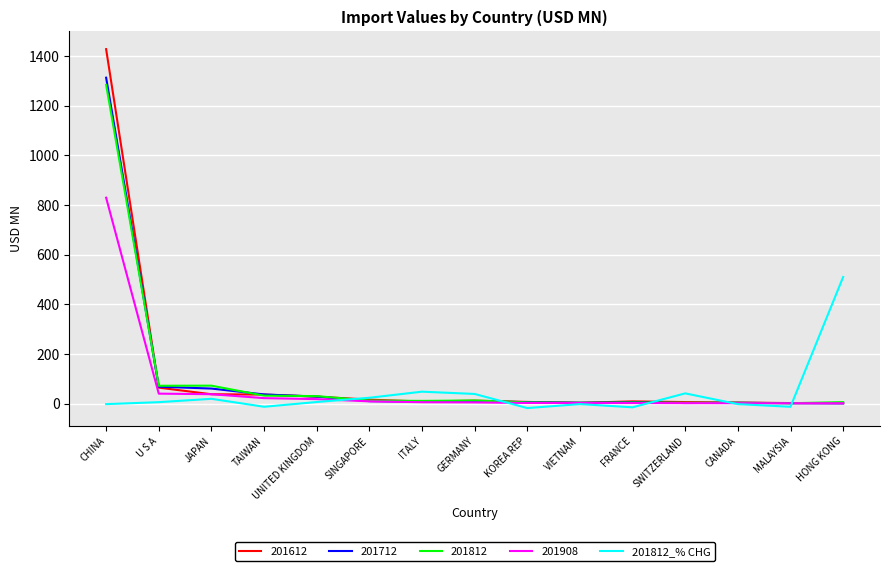

What is the maximum value shown in the chart?

1427.5